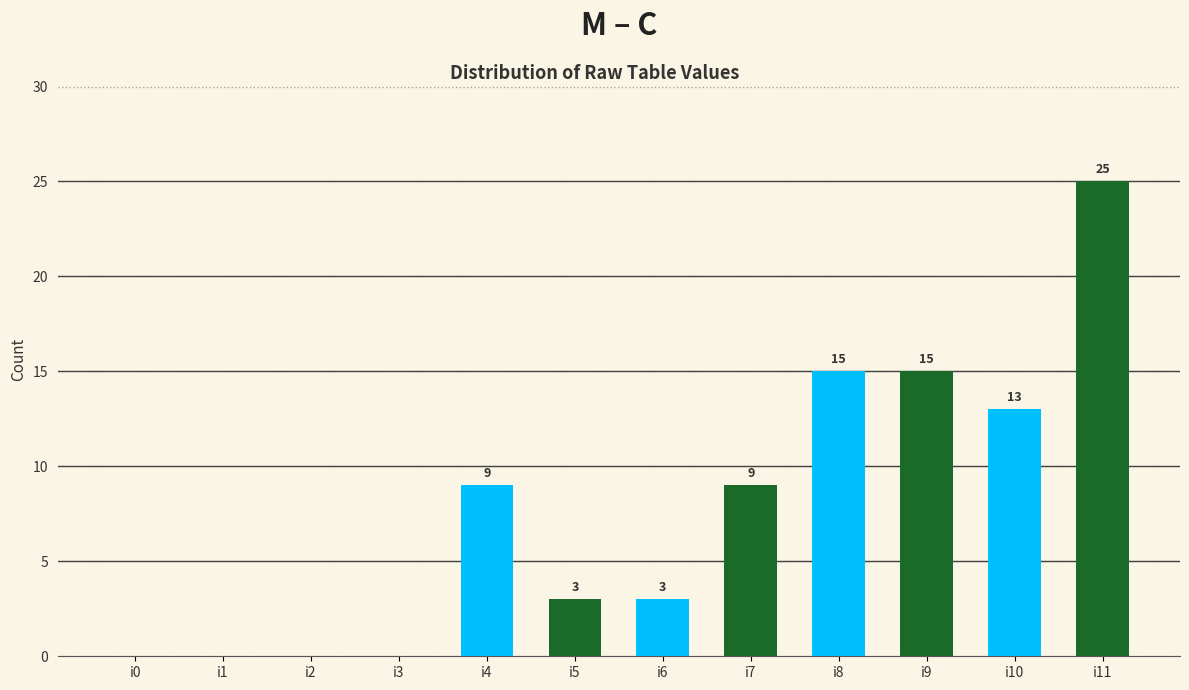

Between i4 and i5, which is larger?

i4